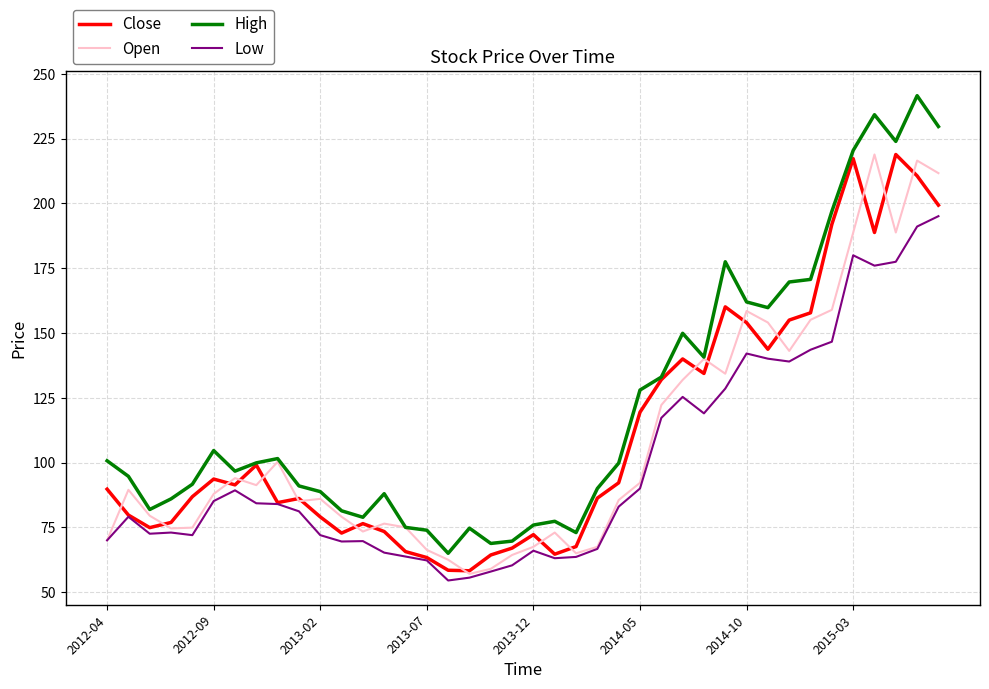

True or false: High and Low cross at least once.

False